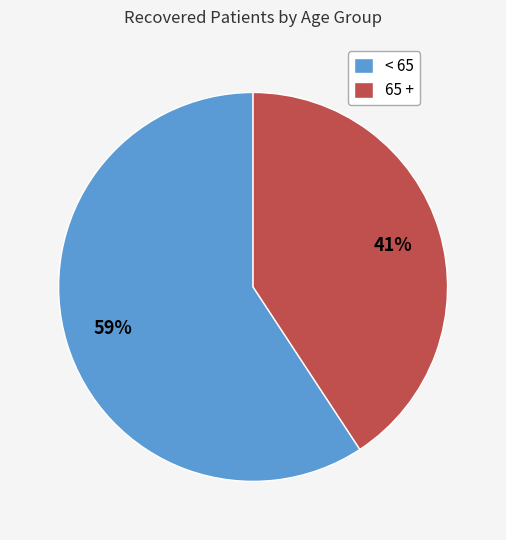

Is there a majority slice in this chart?

Yes